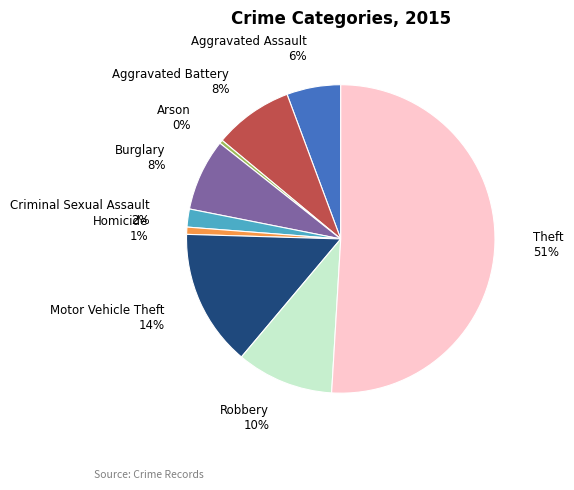

To the nearest percent, what is the difference between the largest and smallest slice percentages?

51%